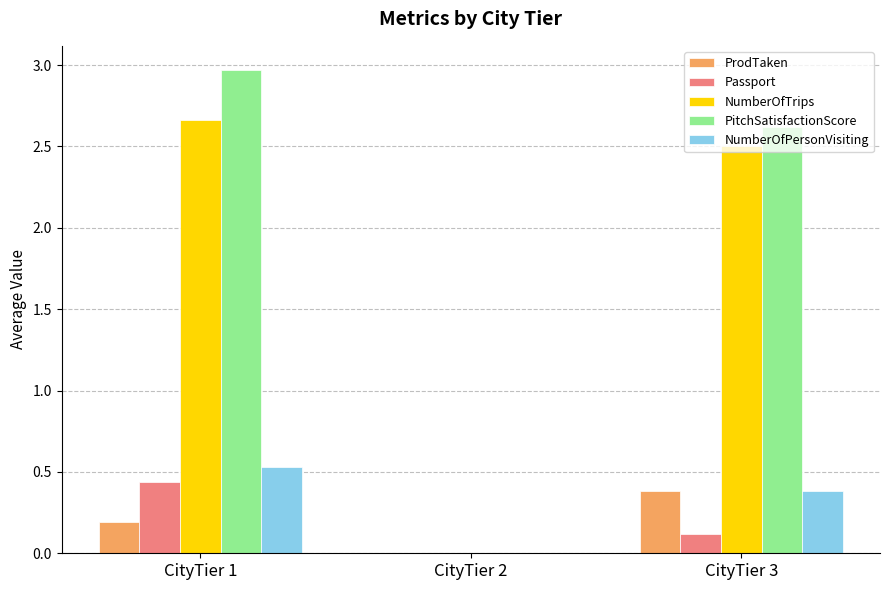

Which series changed the most between CityTier 1 and CityTier 2?

PitchSatisfactionScore